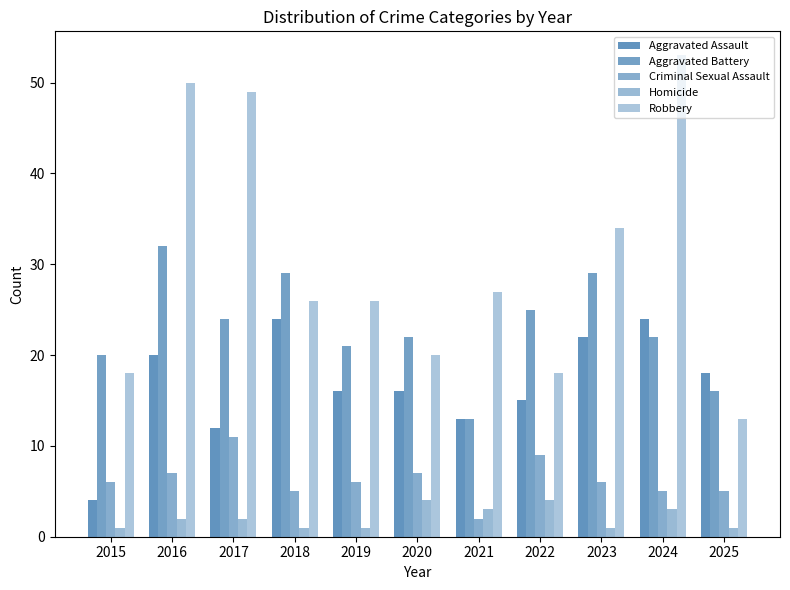

Reading left to right, what are all the values shown in this chart?

Aggravated Assault: 2015=4	2016=20	2017=12	2018=24	2019=16	2020=16	2021=13	2022=15	2023=22	2024=24	2025=18
Aggravated Battery: 2015=20	2016=32	2017=24	2018=29	2019=21	2020=22	2021=13	2022=25	2023=29	2024=22	2025=16
Criminal Sexual Assault: 2015=6	2016=7	2017=11	2018=5	2019=6	2020=7	2021=2	2022=9	2023=6	2024=5	2025=5
Homicide: 2015=1	2016=2	2017=2	2018=1	2019=1	2020=4	2021=3	2022=4	2023=1	2024=3	2025=1
Robbery: 2015=18	2016=50	2017=49	2018=26	2019=26	2020=20	2021=27	2022=18	2023=34	2024=53	2025=13